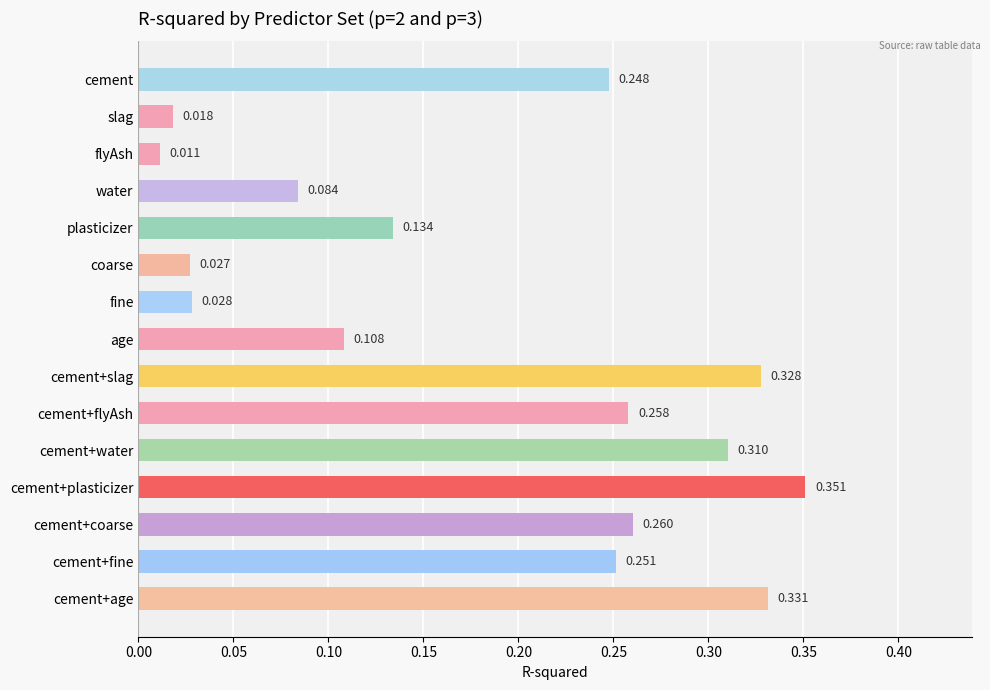

What is the label of the 9th bar from the bottom?

fine